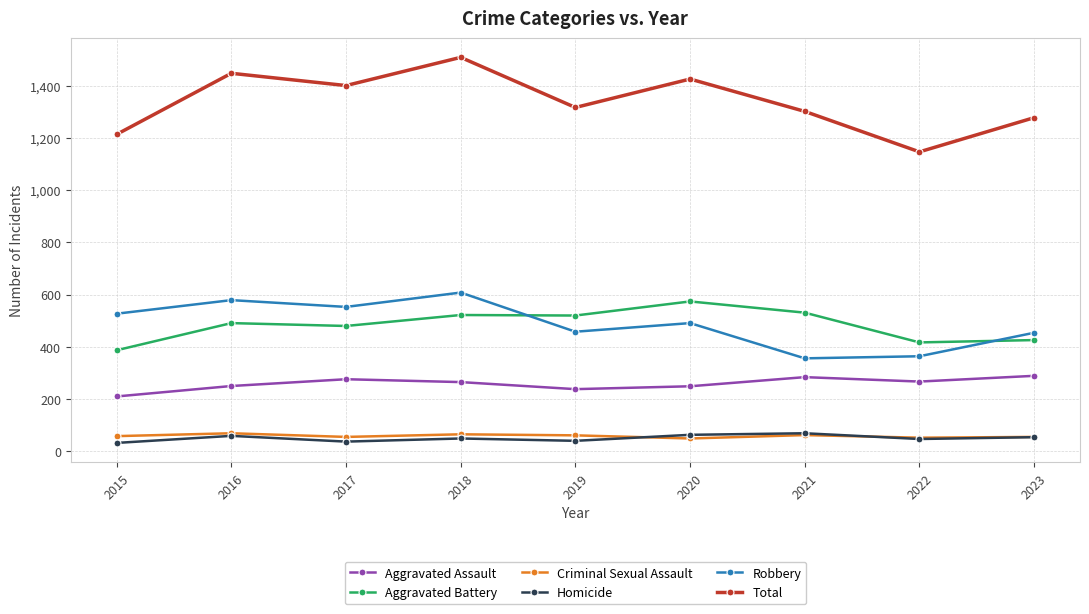

What is the difference between the Aggravated Battery values at 2019 and 2017?

40